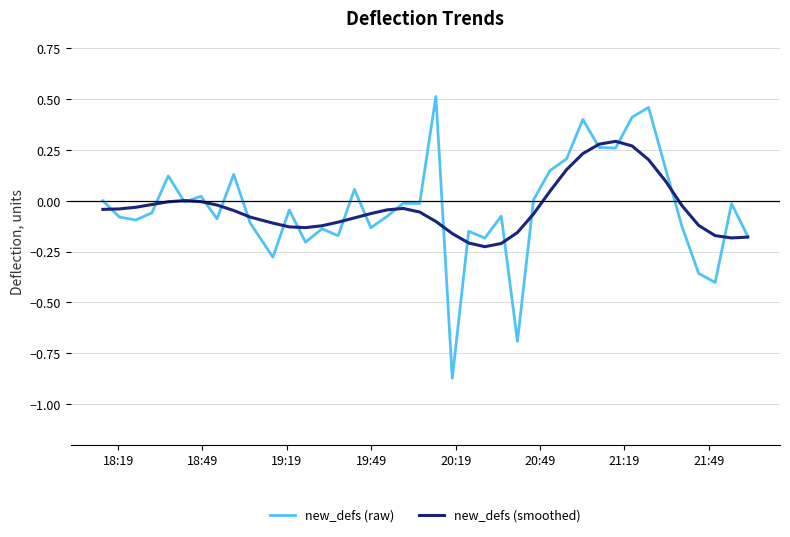

Rank the series by their maximum value, from lowest to highest.

new_defs (smoothed), new_defs (raw)